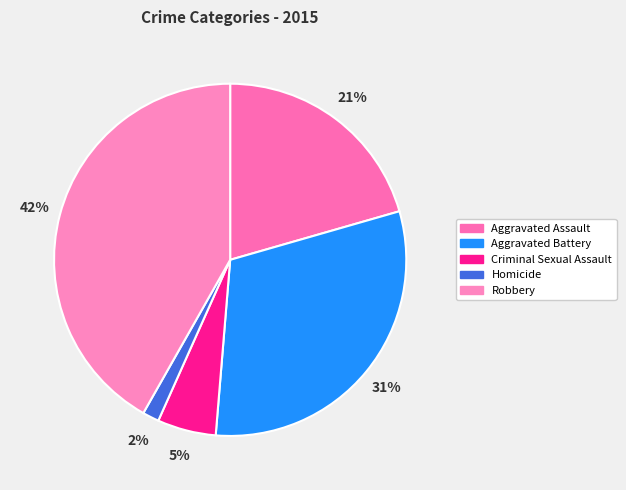

Which has a higher value, Criminal Sexual Assault or Robbery?

Robbery